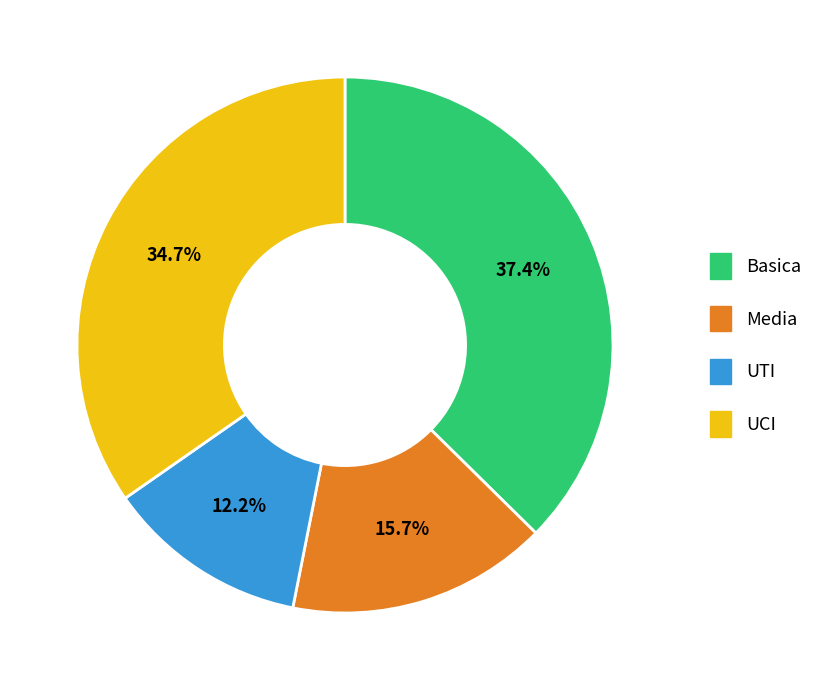

To the nearest percent, what is the combined percentage of UTI and UCI?

47%